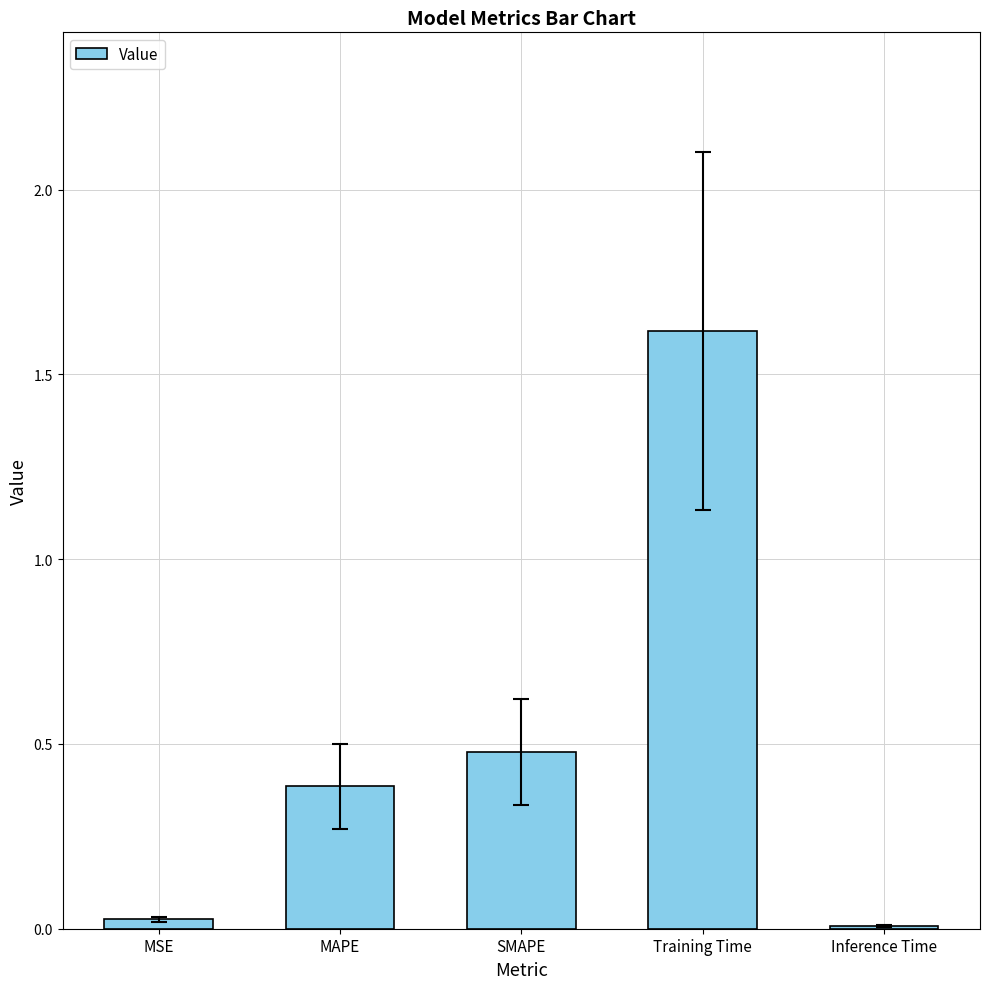

True or false: the data shows 0.5 at SMAPE.

True